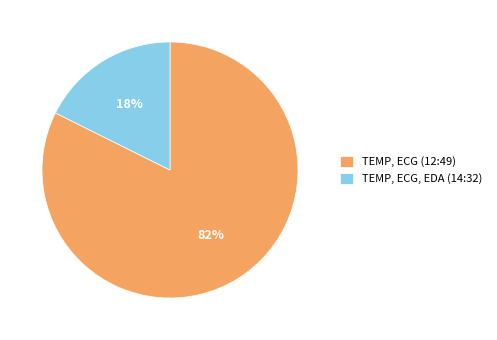

Do TEMP, ECG, EDA (14:32) and TEMP, ECG (12:49) together represent more than half of the pie?

Yes